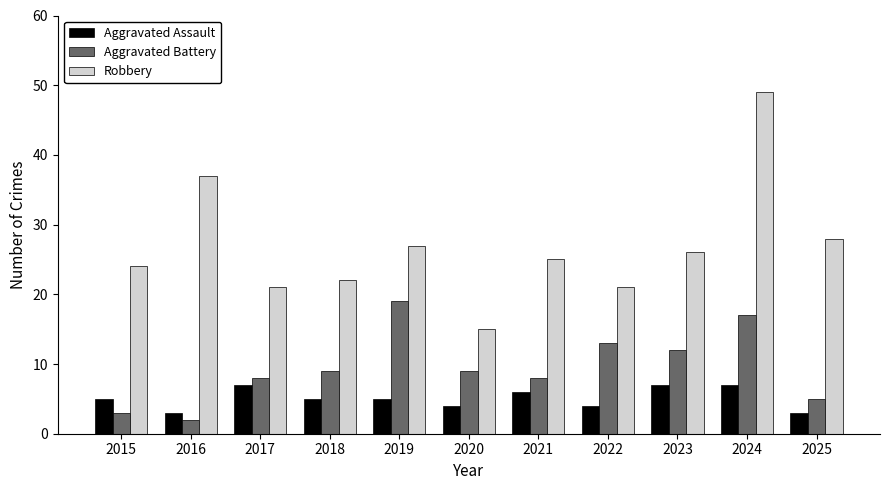

What value does the Aggravated Assault series have at 2025?

3